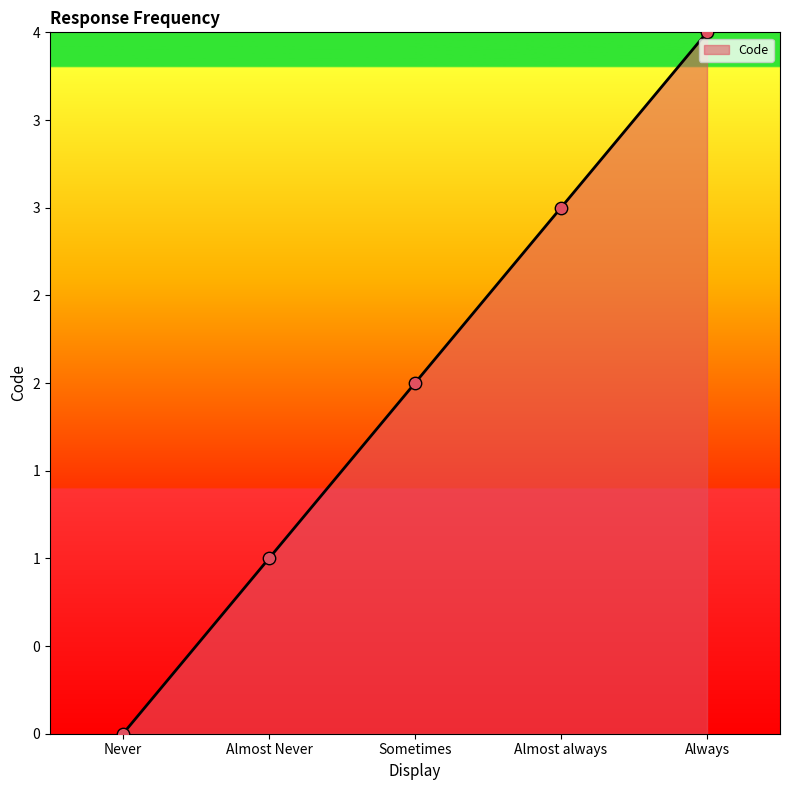

Which has a higher value, Sometimes or Almost always?

Almost always